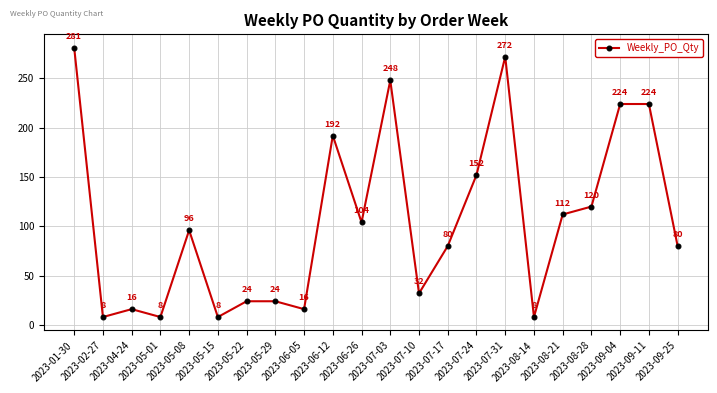

What is the difference between the maximum and second lowest values?

273